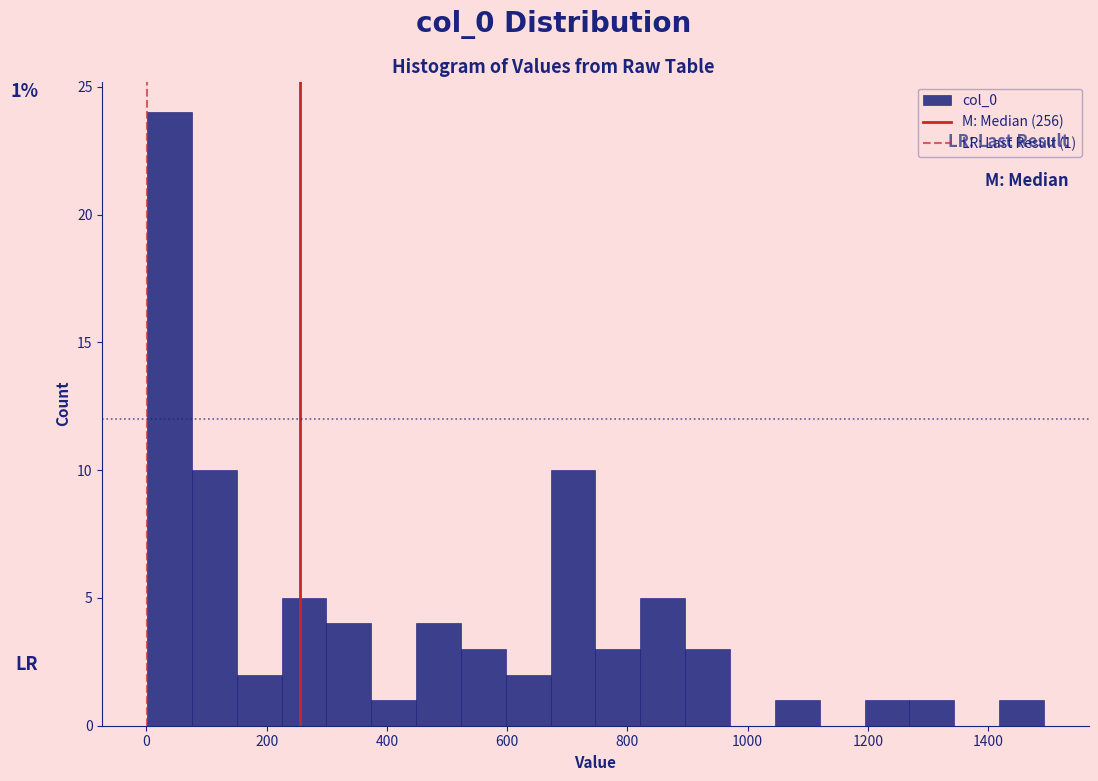

Around what value on the x-axis is the tallest bar? Give the approximate position of its centre, as read against the axis.

40